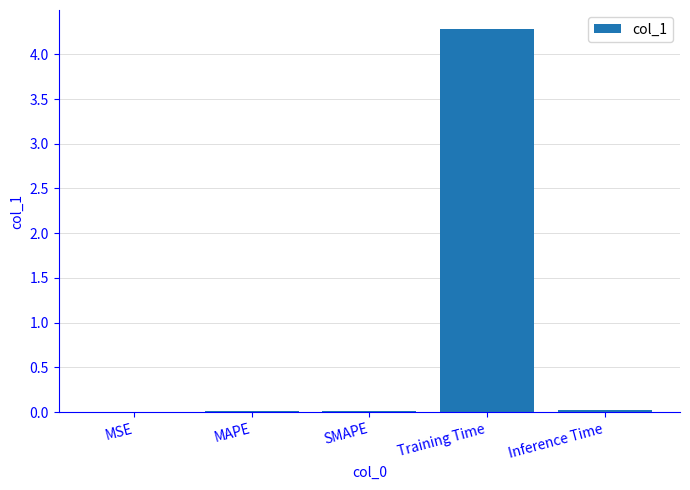

The chart shows a value of 0.0 at Inference Time. True or false?

True